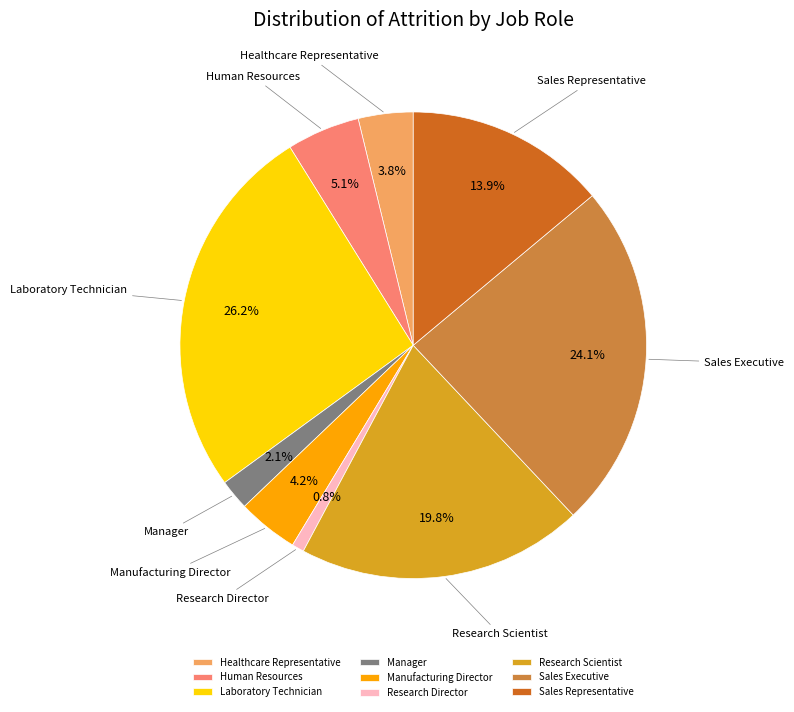

What portion of the pie excludes Healthcare Representative?

96.2%